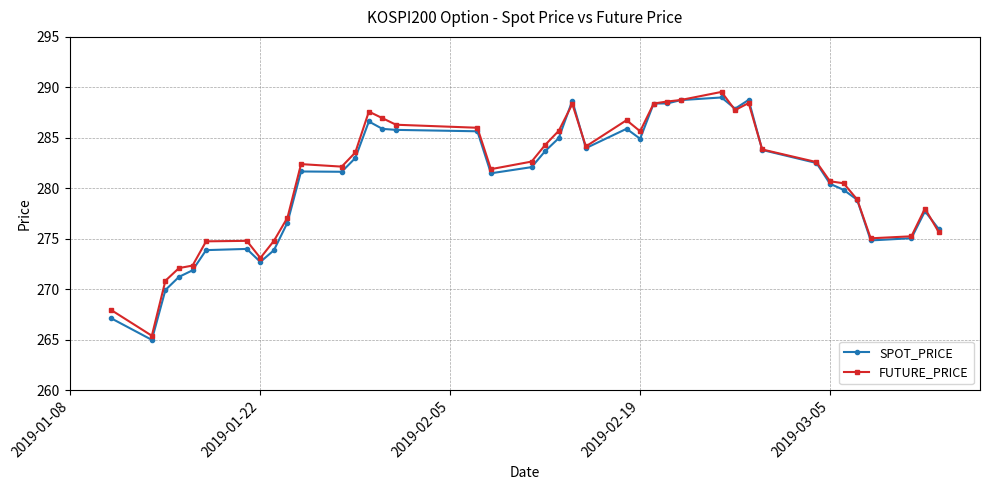

True or false: SPOT_PRICE has more than 0 interior local peaks.

True